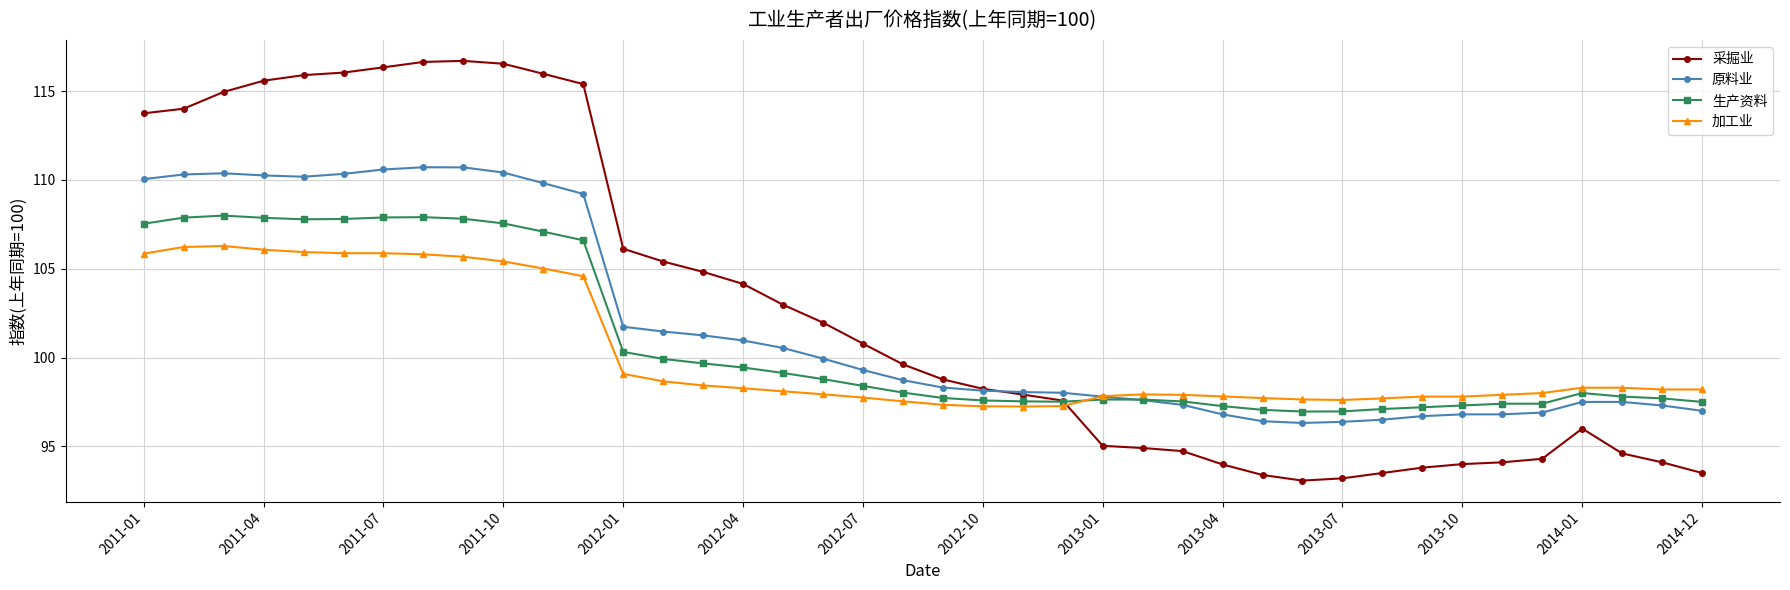

Rank the series by their average value, from highest to lowest.

采掘业, 原料业, 生产资料, 加工业